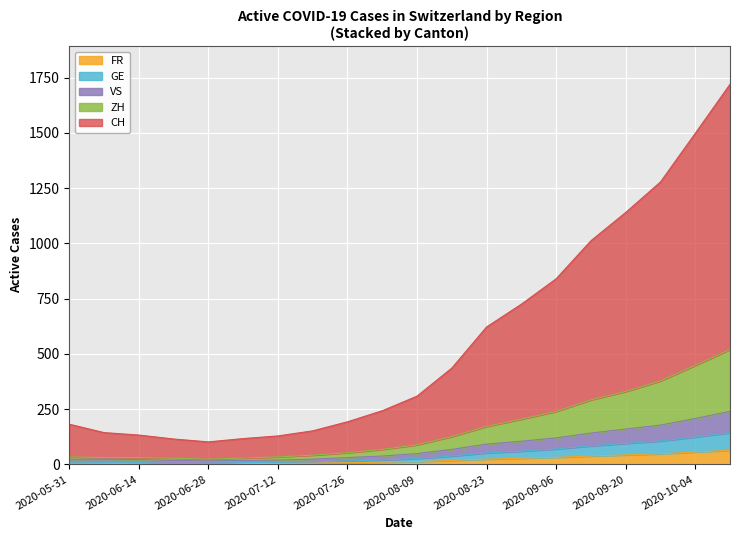

At which category is the sum across all series the highest?

2020-10-11